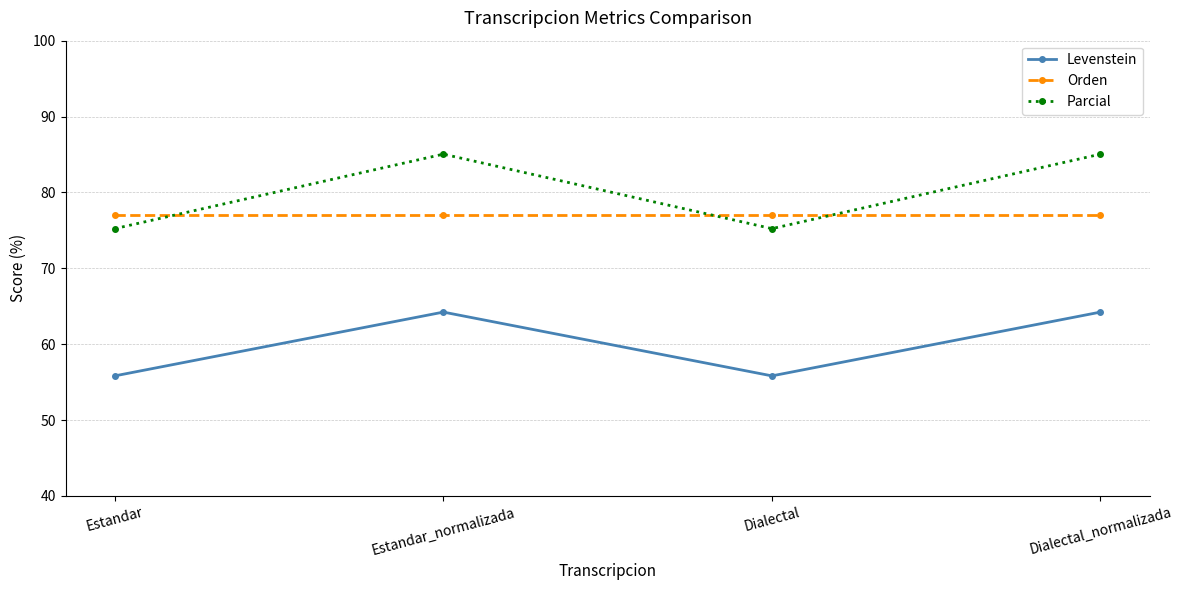

What is the approximate value of Levenstein at Dialectal_normalizada?

64.2